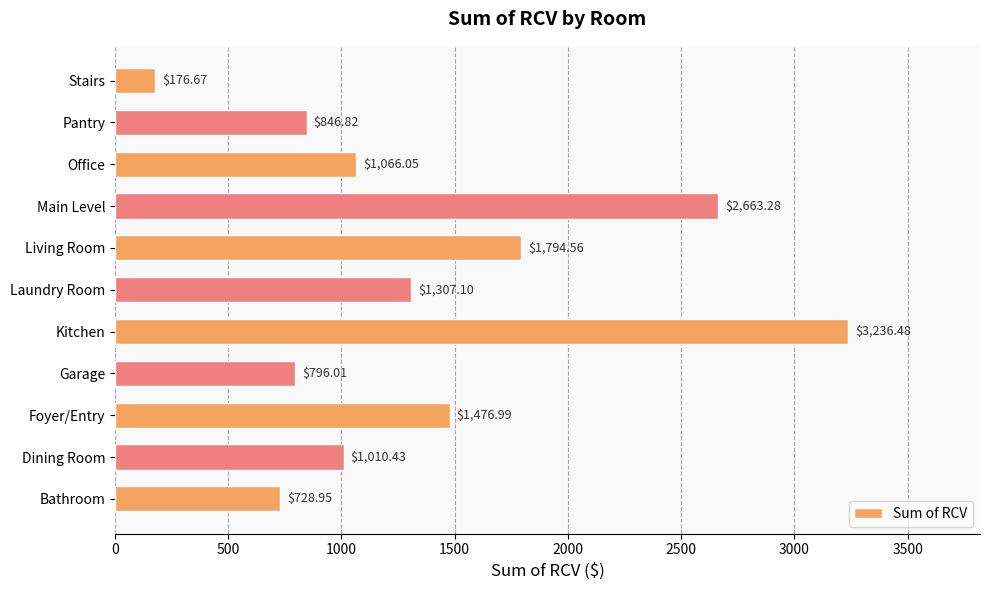

Approximately how many times larger is the value at Main Level compared to Living Room?

1.5